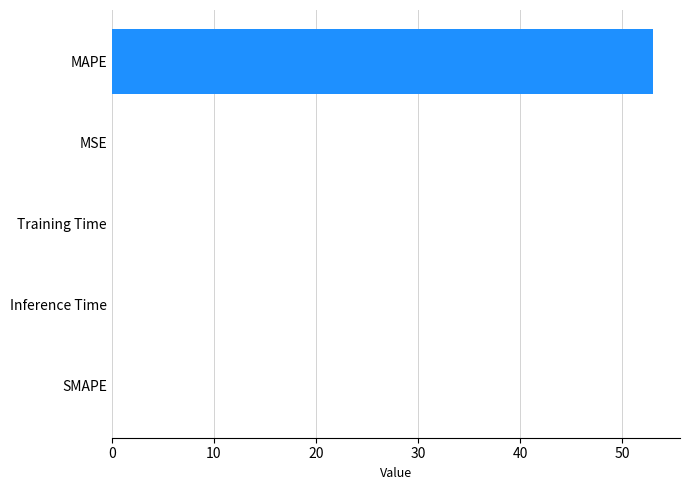

The value at Training Time is 0.0. True or false?

True